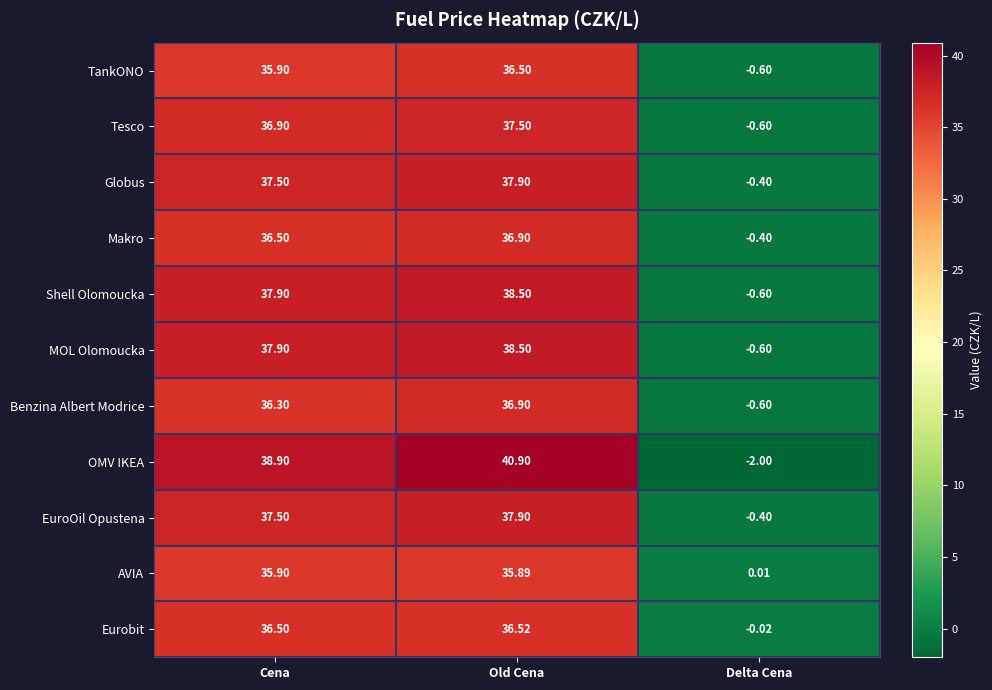

Which label corresponds to the largest value in the chart?

Old Cena